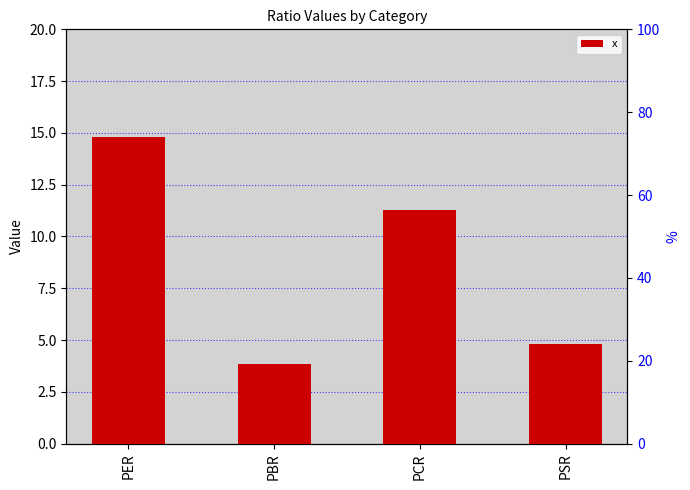

Where does the data first go above 11?

PER